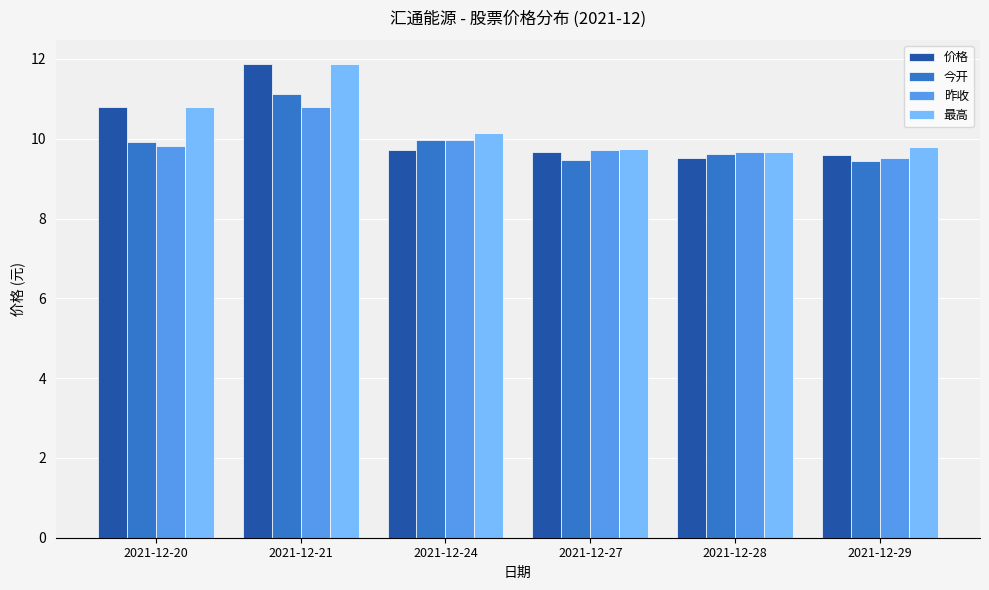

Which series has the largest range (max minus min)?

价格